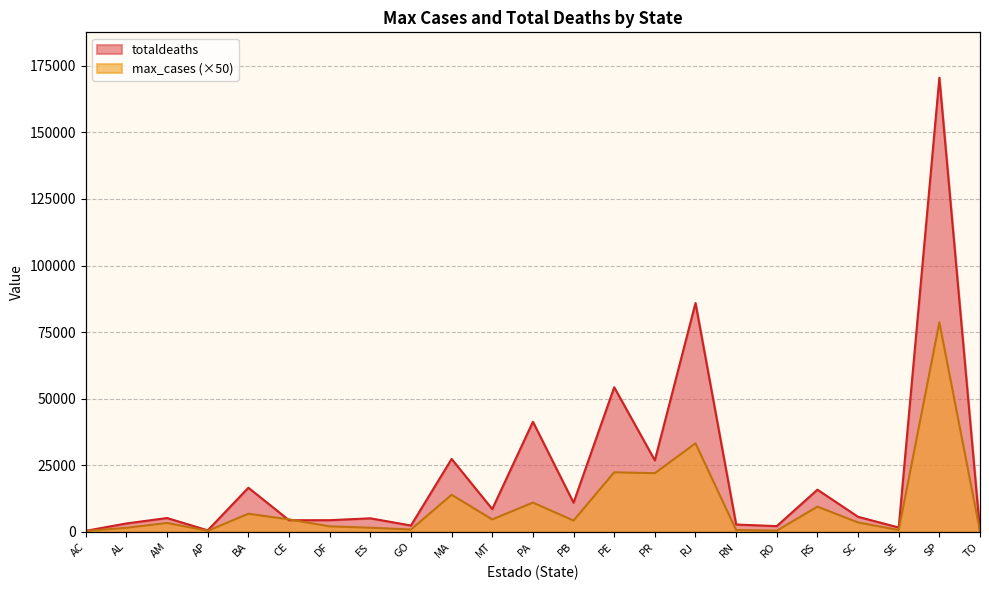

What are all the series names shown in the legend?

max_cases, totaldeaths